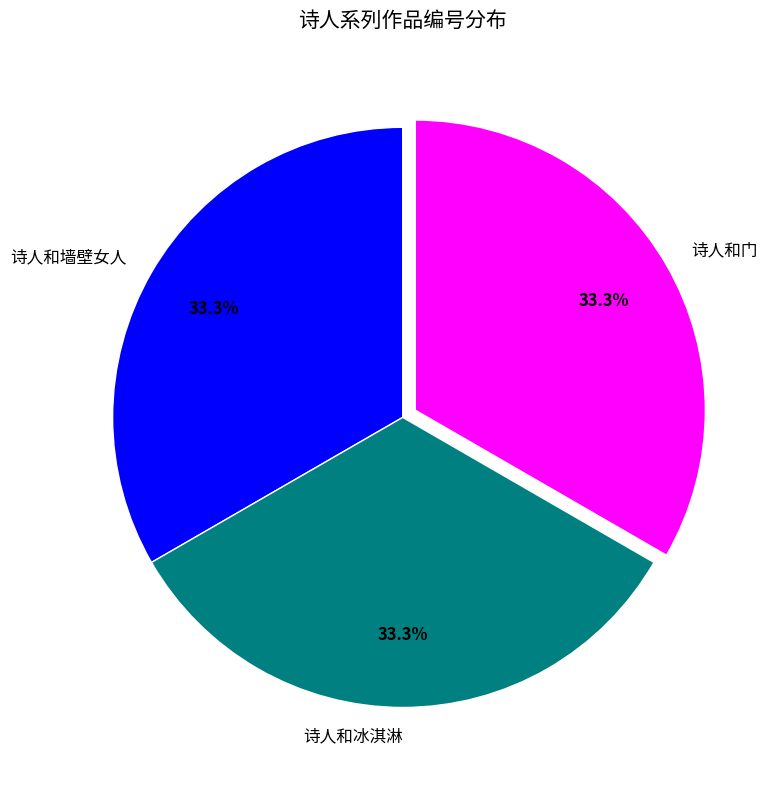

How many slices are in this pie chart?

3